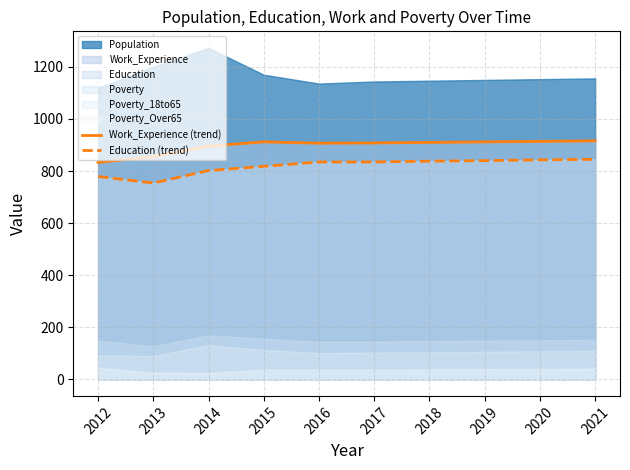

True or false: Education (trend) and Work_Experience (trend) cross at least once.

False